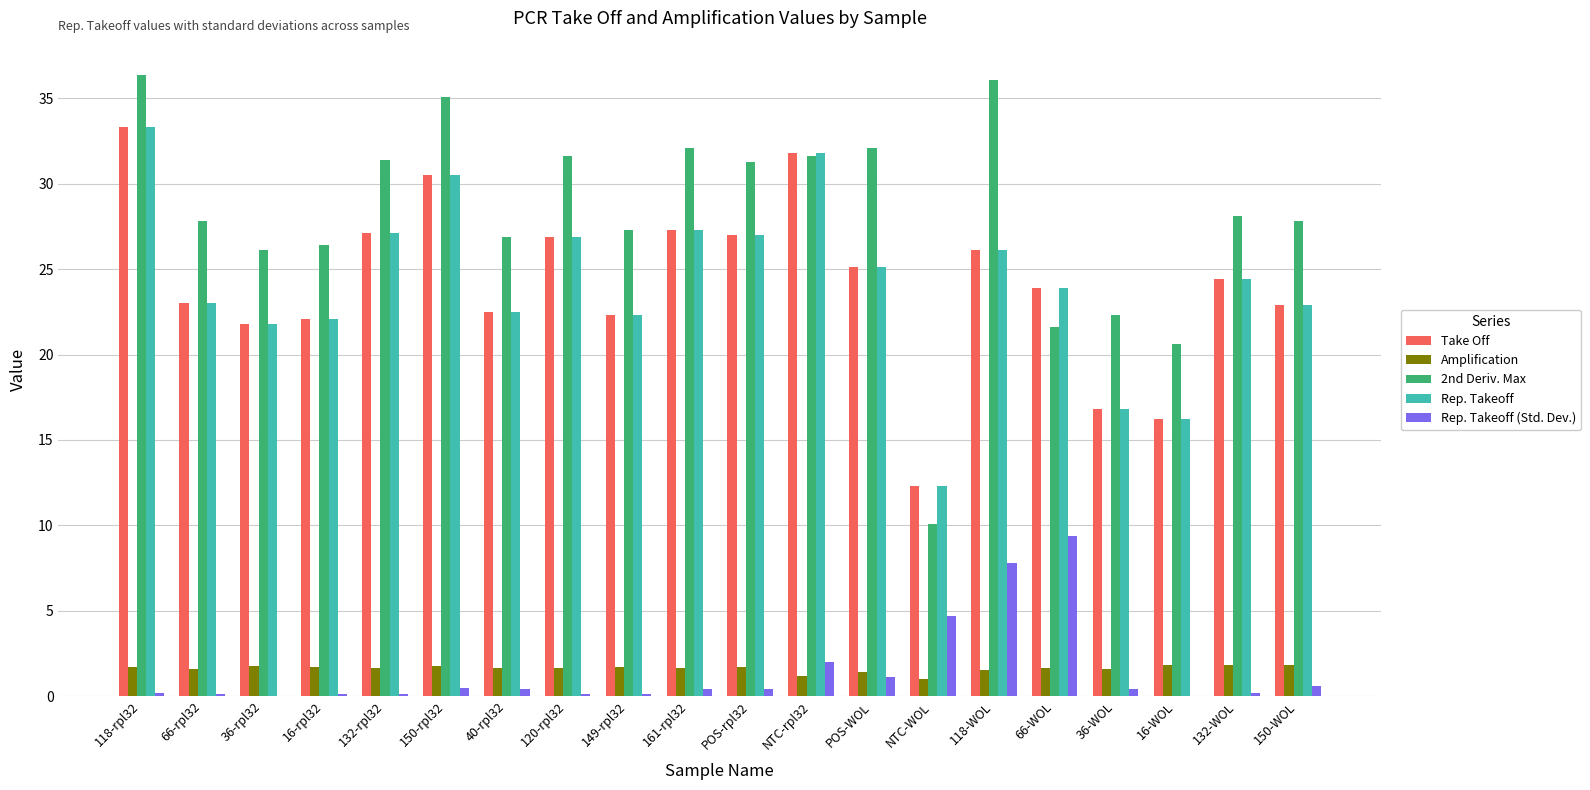

What is the sum of the Amplification values at POS-WOL and 16-WOL?

3.2